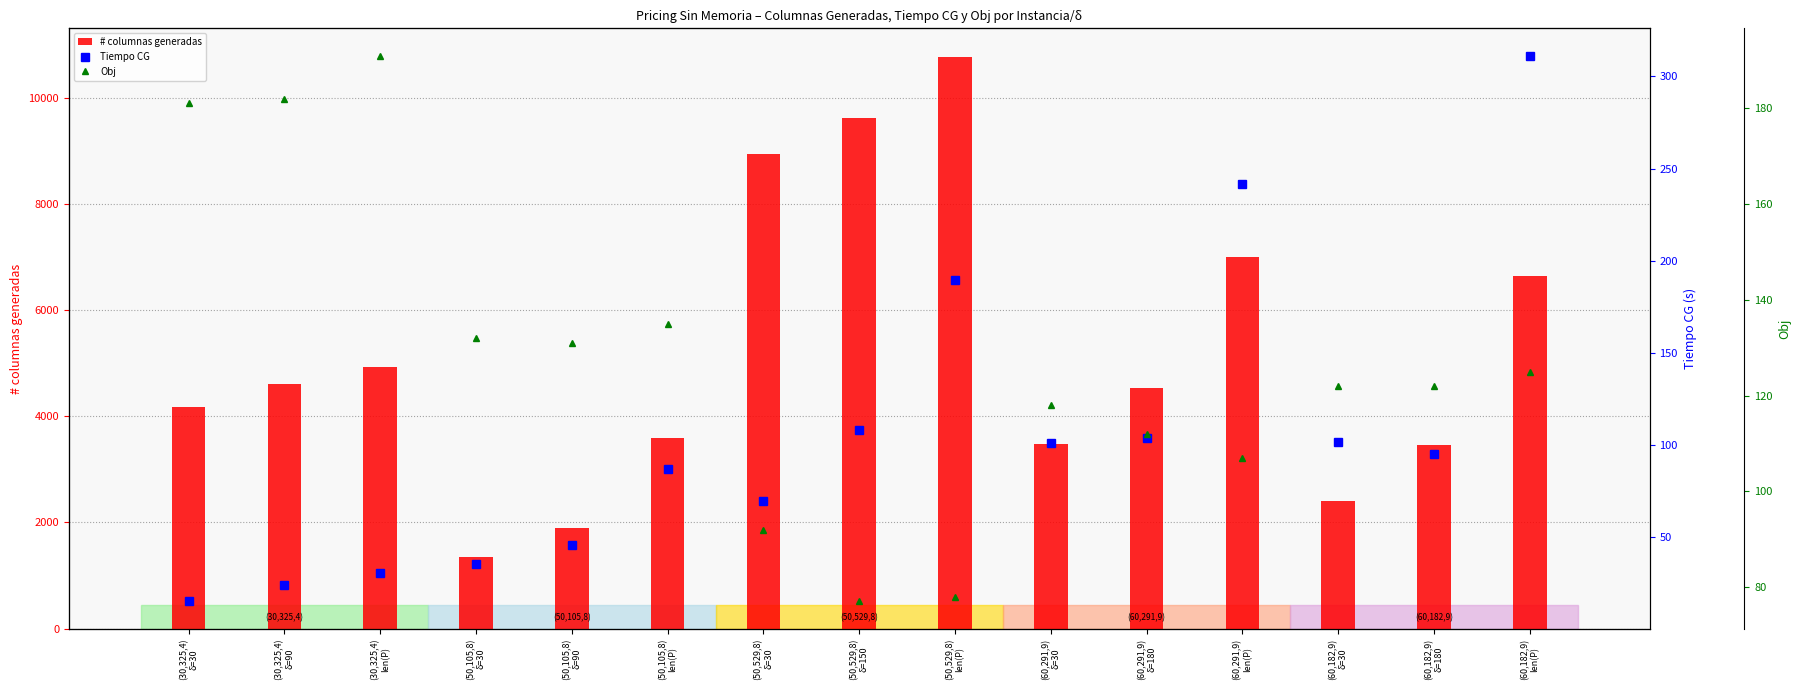

Rank the series by their maximum value, from highest to lowest.

# columnas generadas, Tiempo CG, Obj